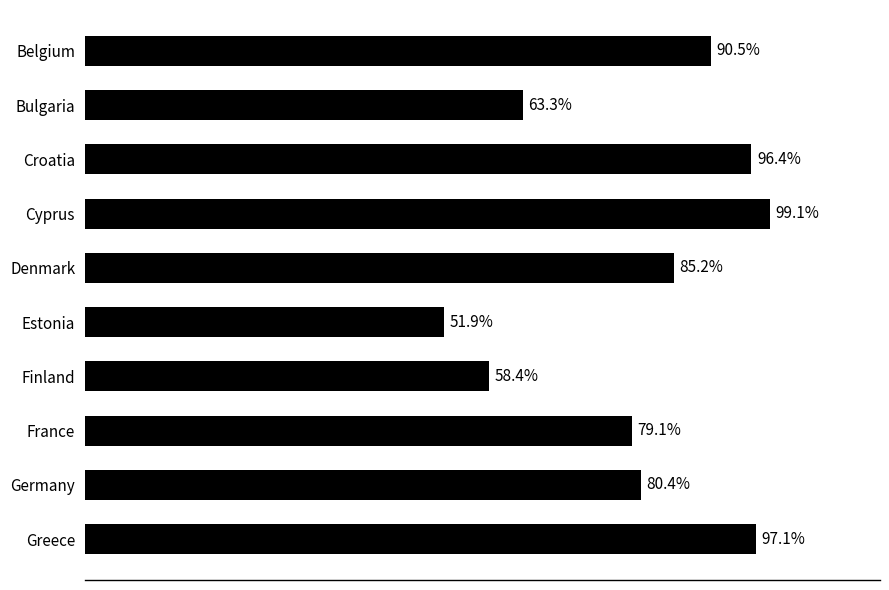

Rank the categories by value from lowest to highest.

Estonia, Finland, Bulgaria, France, Germany, Denmark, Belgium, Croatia, Greece, Cyprus